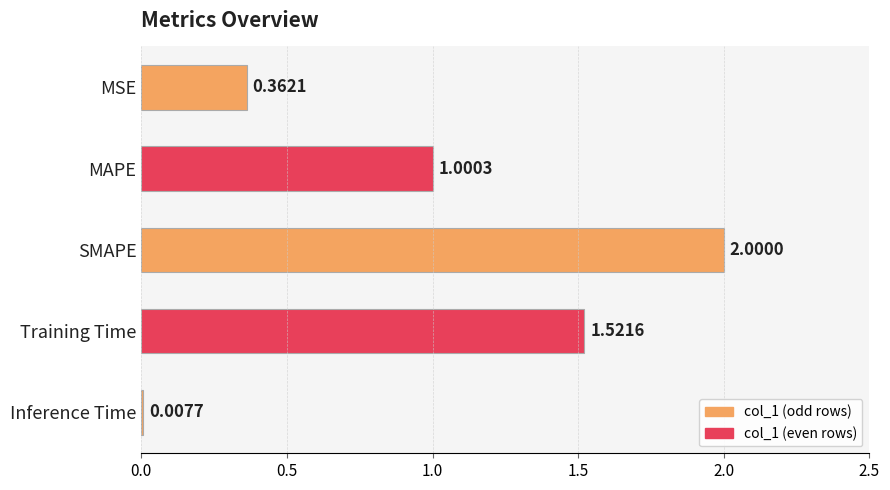

How many bars are there in total?

5